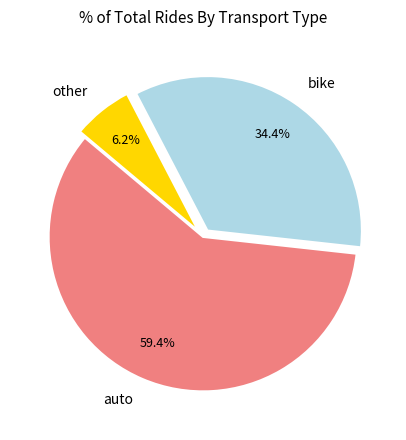

Is the sum of bike and auto greater than half?

Yes